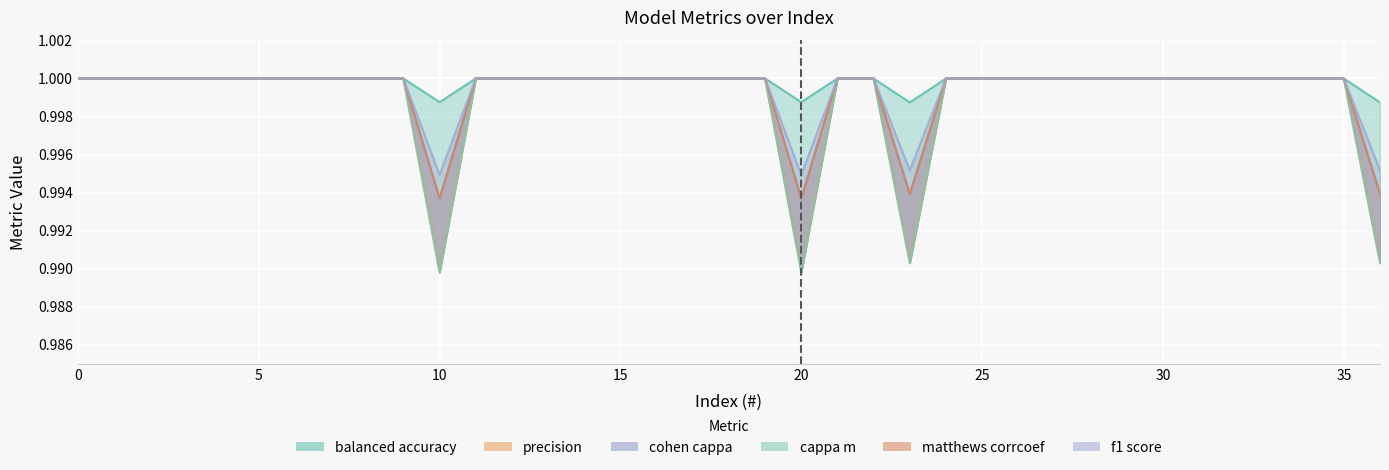

The cappa_m series shows 1.0 at 25. True or false?

True